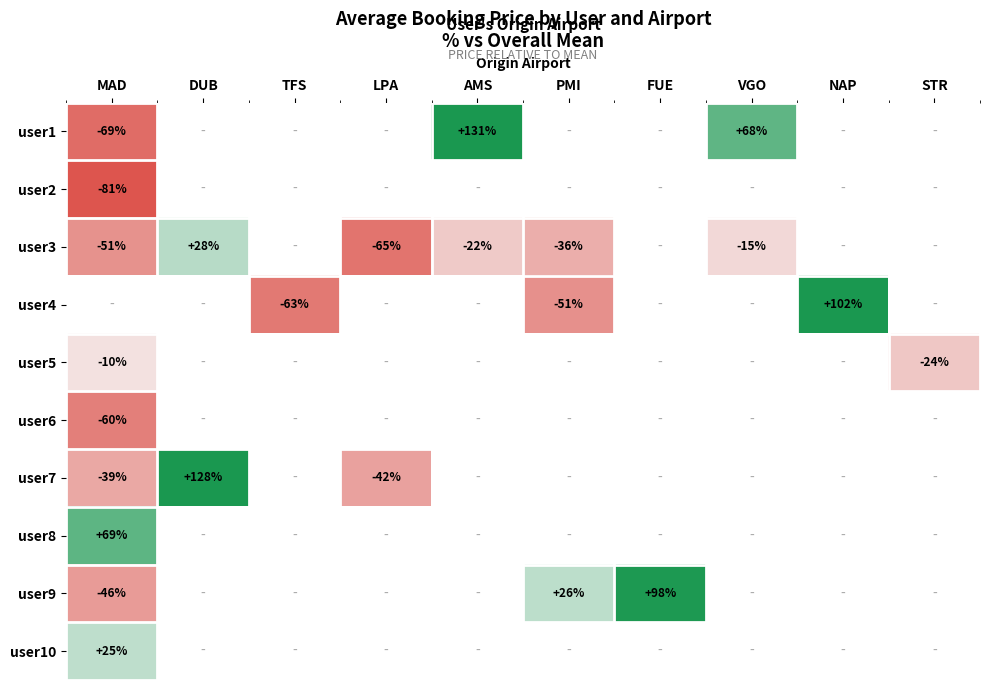

What is the difference between the highest and lowest values at VGO?

83.6